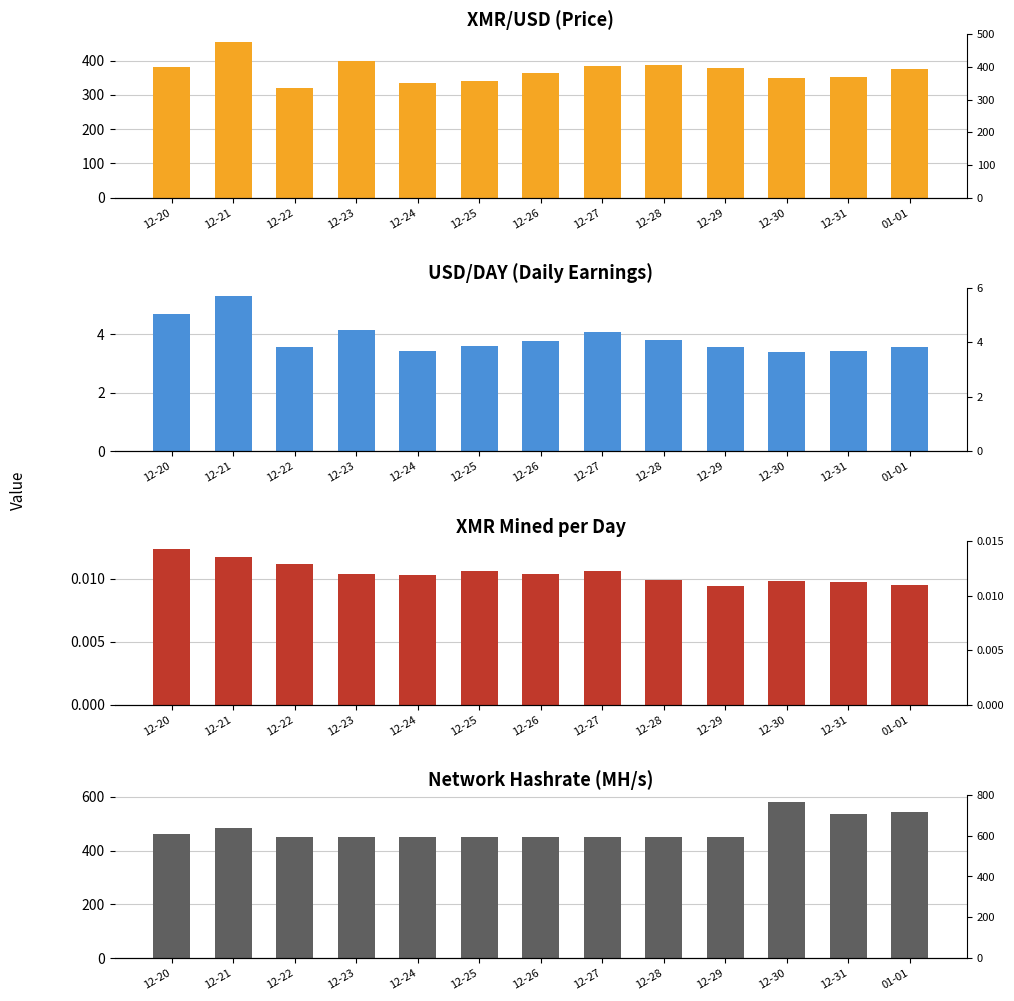

What are all the series names shown in the legend?

XMR/USD, USD/DAY, XMR, Network Hashrate MH/s